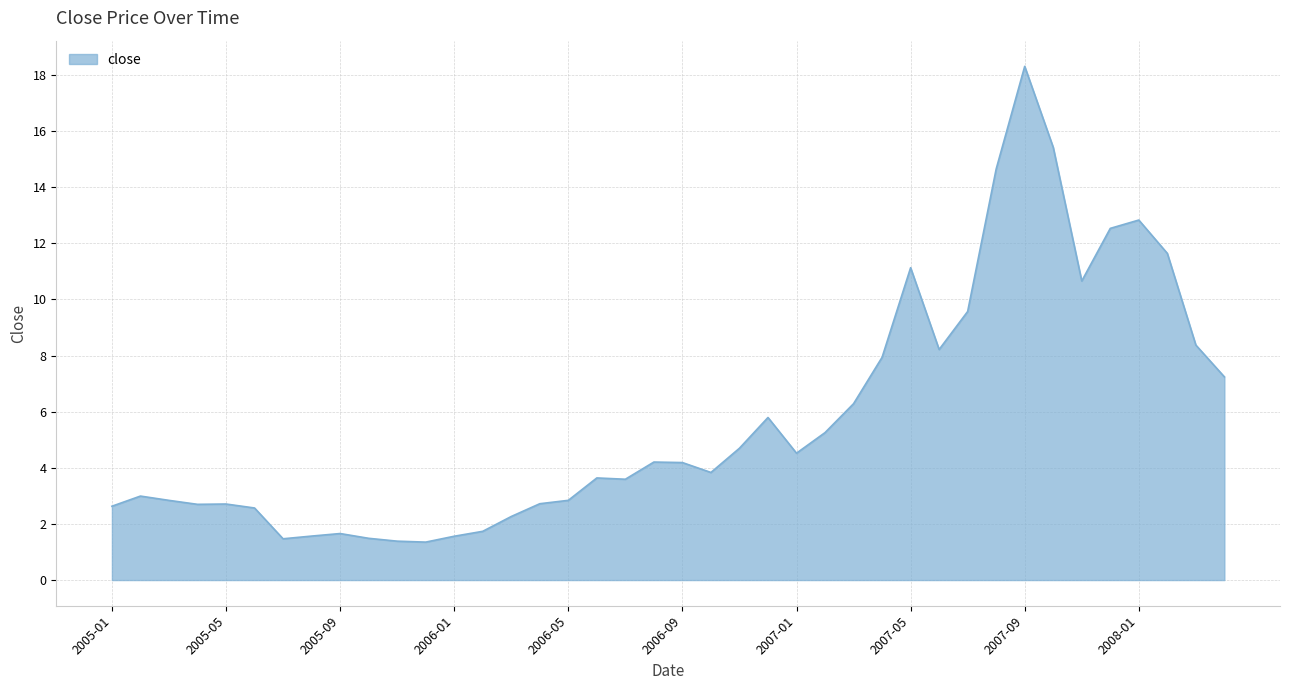

What is the minimum value shown in the chart?

1.4